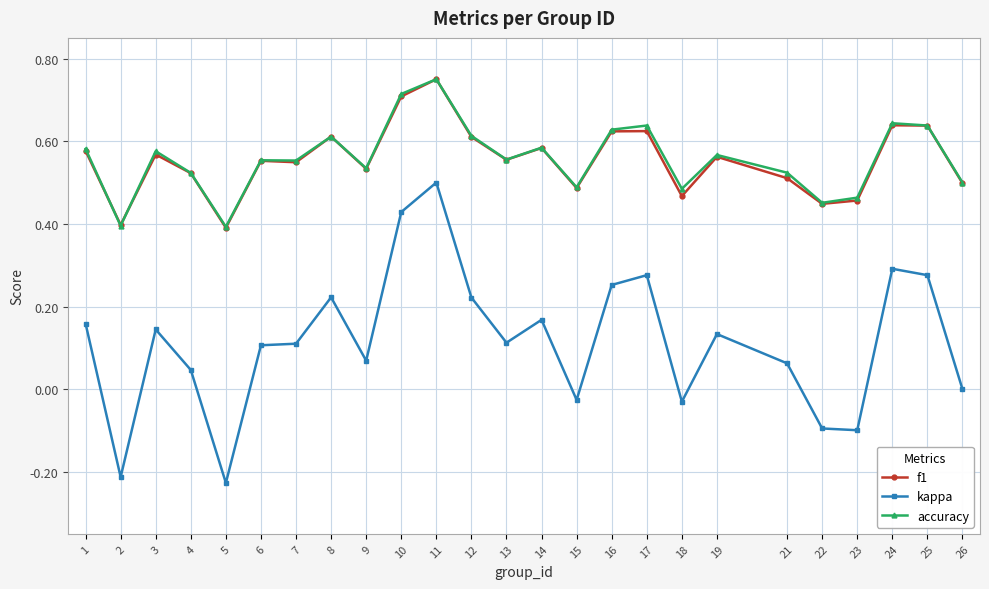

Is it true that accuracy equals 0.3 at 12?

False